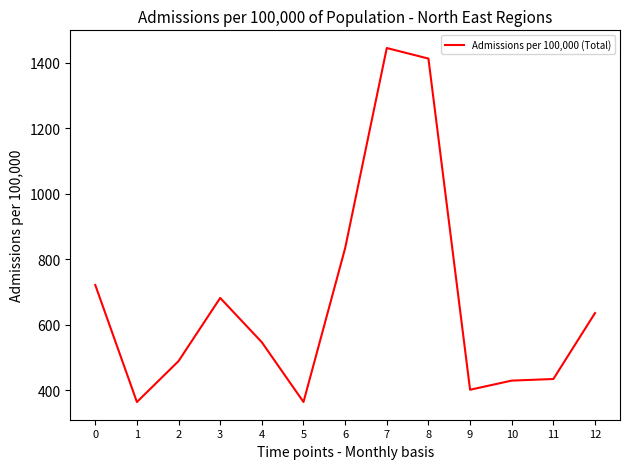

Is it true that the value at 8 is 2224.0?

False